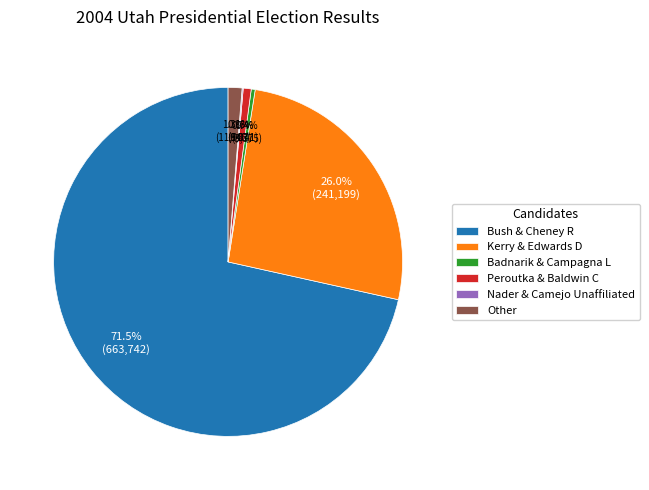

What is the ratio of the value at Peroutka & Baldwin C to the value at Badnarik & Campagna L?

2.0